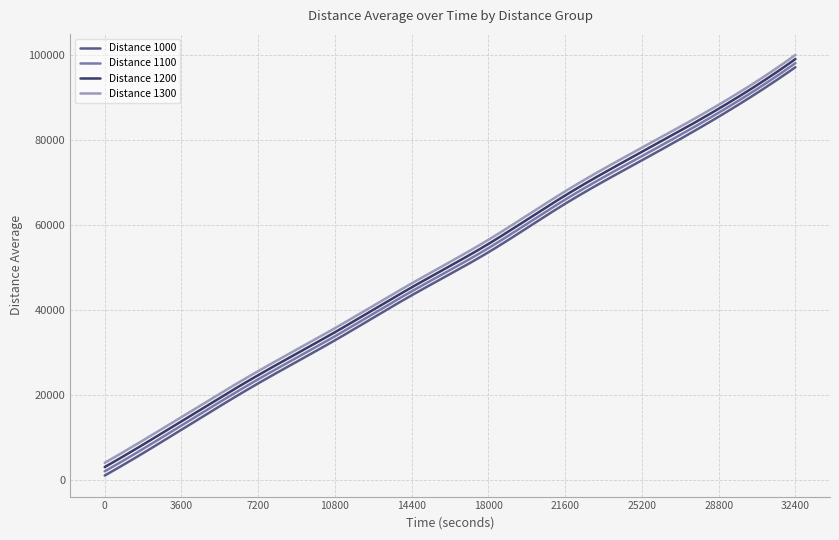

Does the chart display data point markers on the line(s)?

No